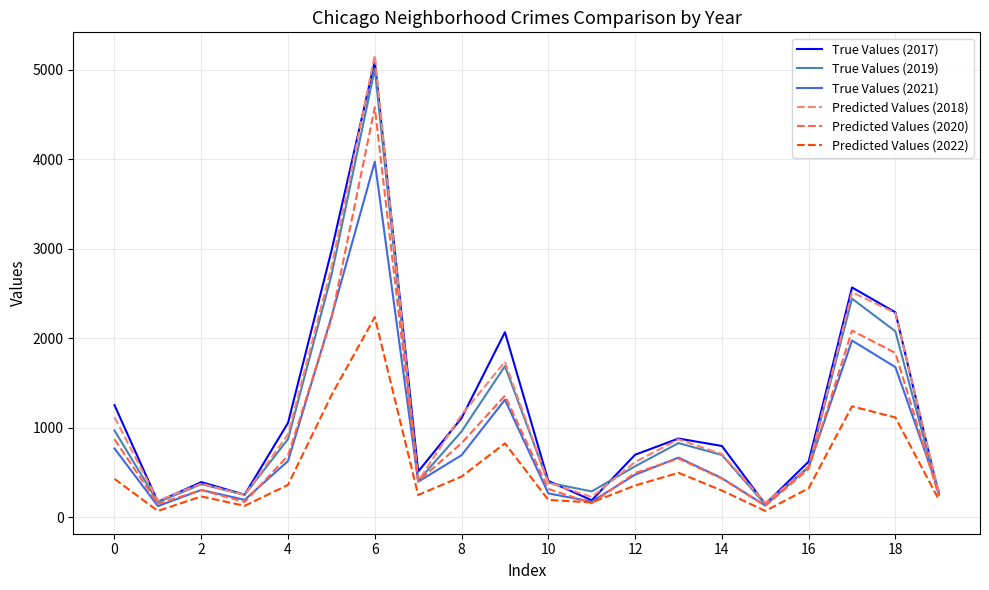

What is the difference between the maximum and minimum values in the Predicted Values (2018) series?

5002